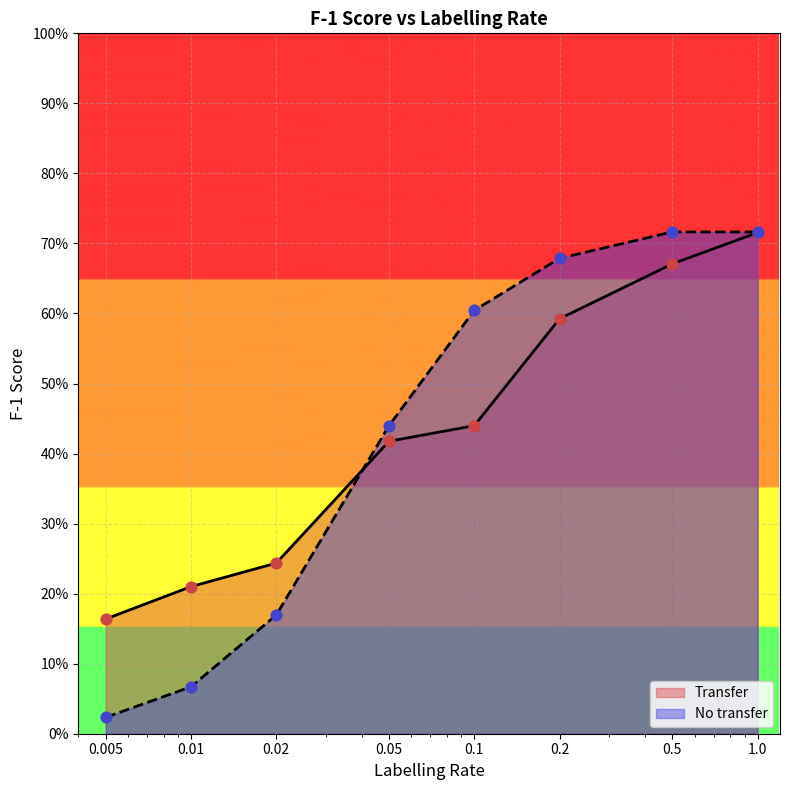

Is the value of Transfer at 1.0 greater than the value of No transfer at 0.1?

Yes